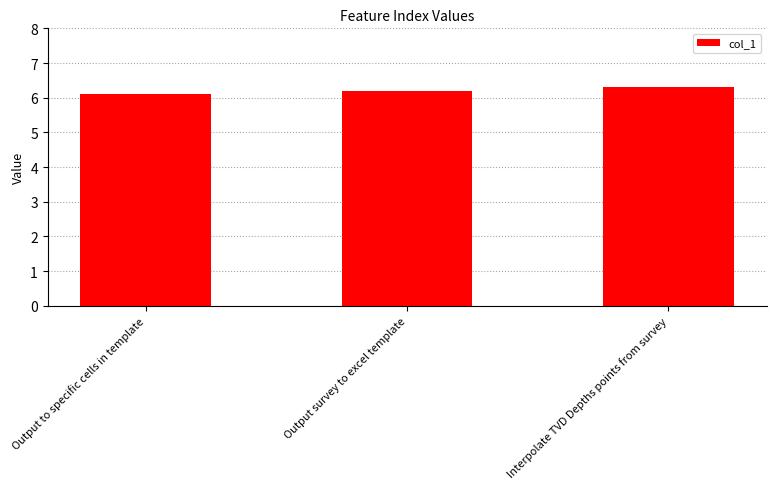

What is the sum of all values?

18.6